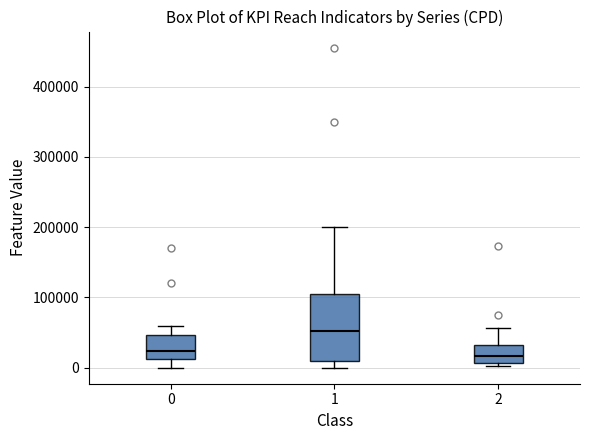

Comparing the boxes themselves (not the whiskers), which one is the tallest?

1